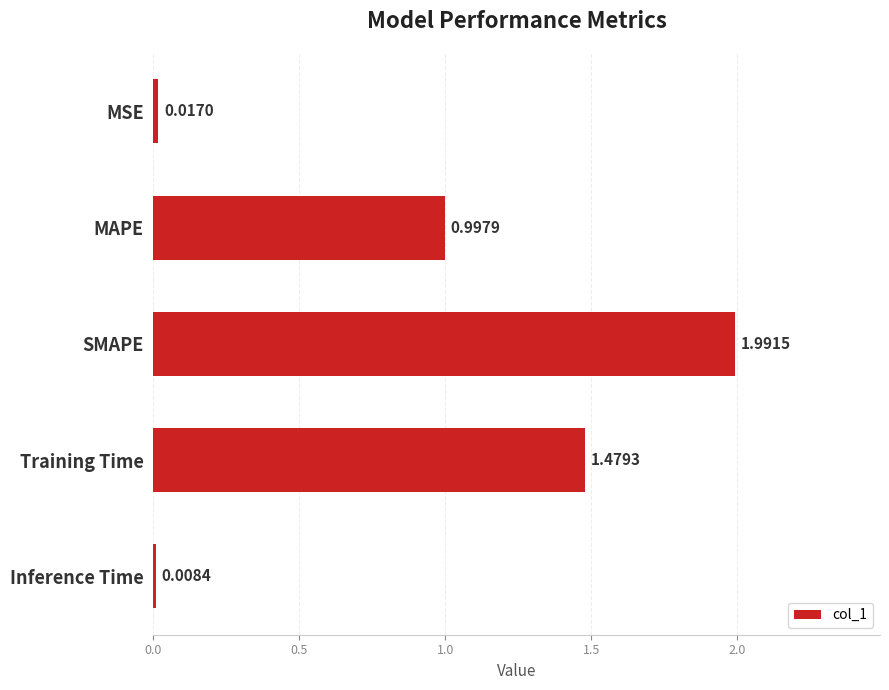

Rank the categories by value from lowest to highest.

Inference Time, MSE, MAPE, Training Time, SMAPE